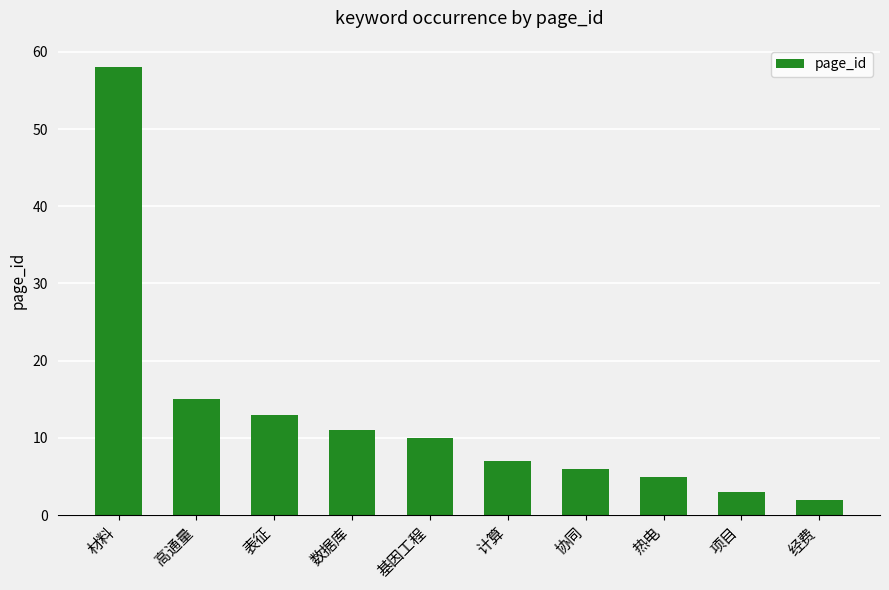

What is the change in value from 高通量 to 热电?

-10